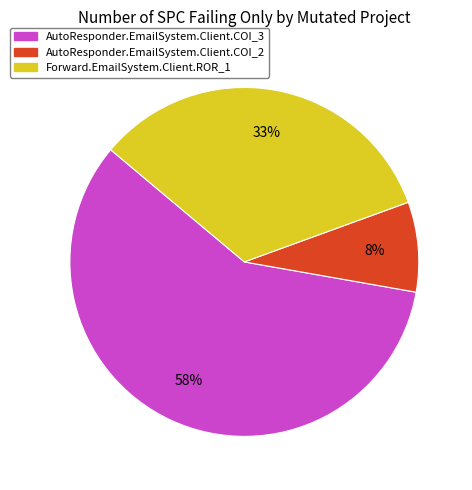

Combined, do Forward.EmailSystem.Client.ROR_1 and AutoResponder.EmailSystem.Client.COI_2 account for over 50%?

No